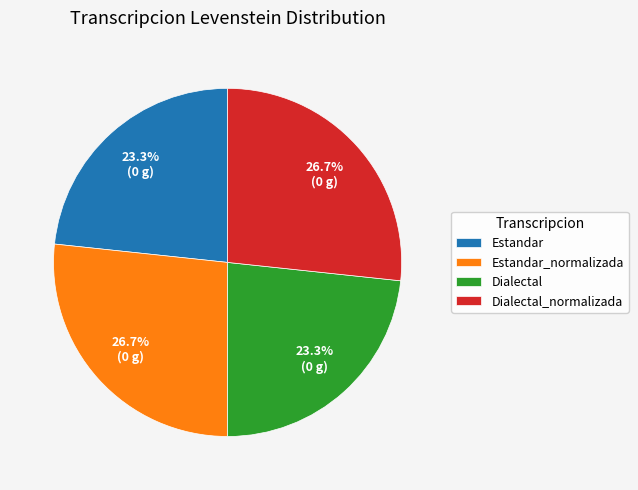

How many segments does this pie chart have?

4